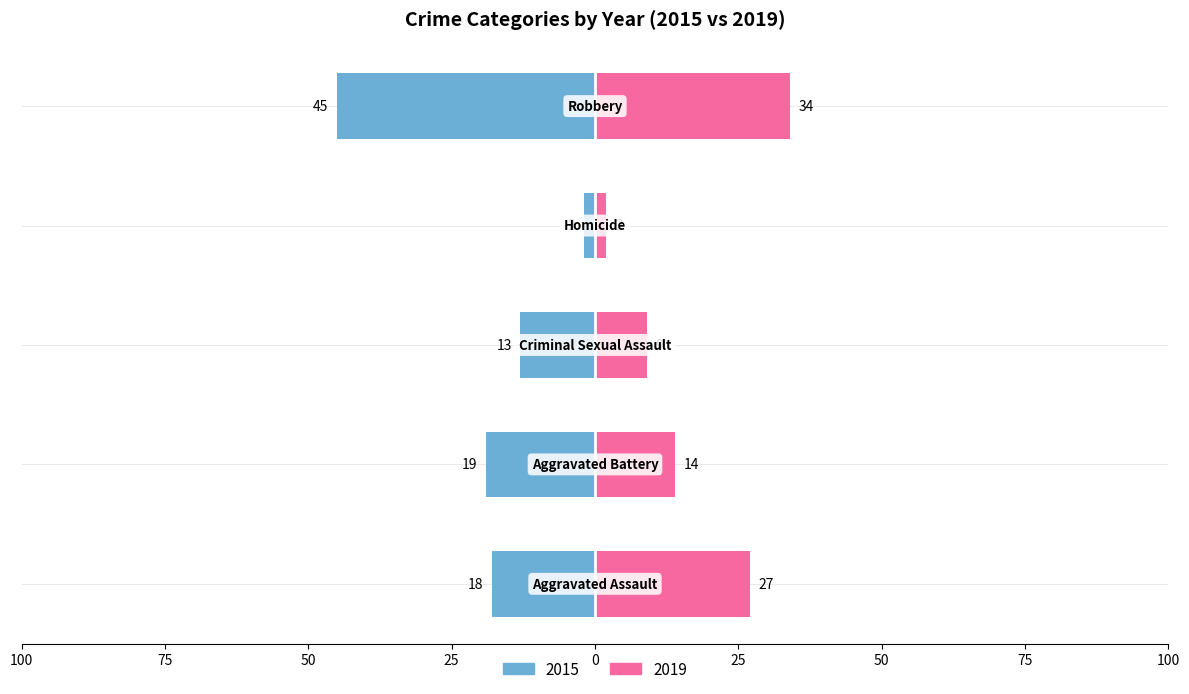

The value of 2019 at Homicide is 3. True or false?

False